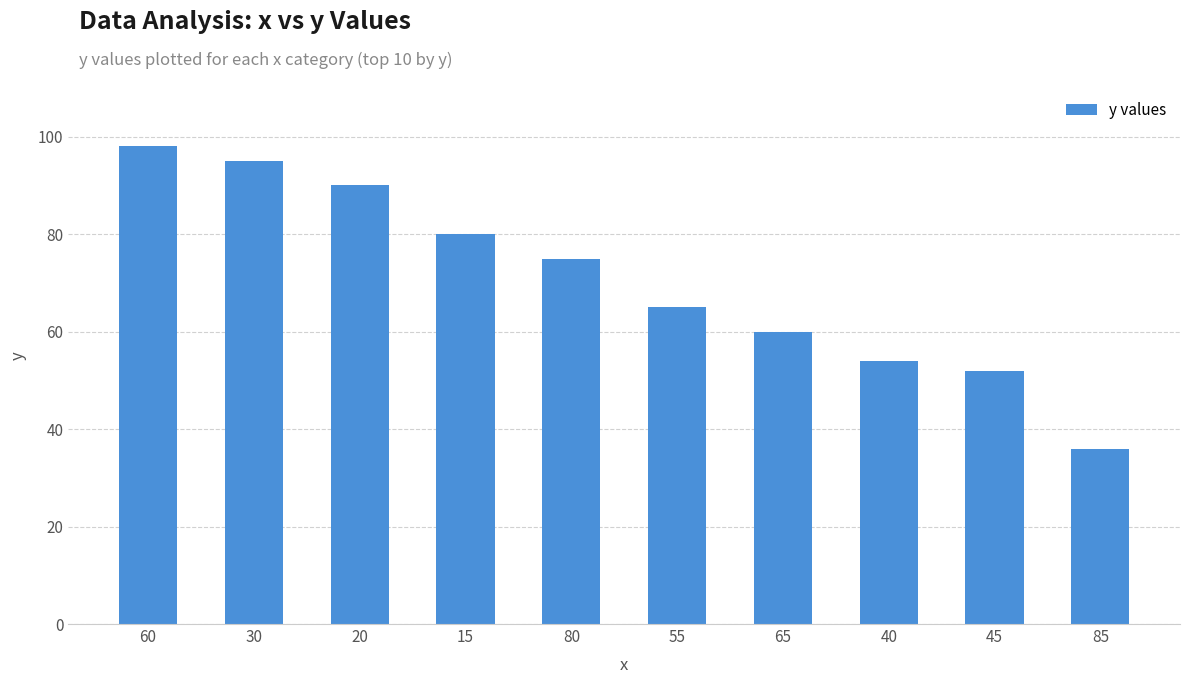

Where does the data first go above 75?

60